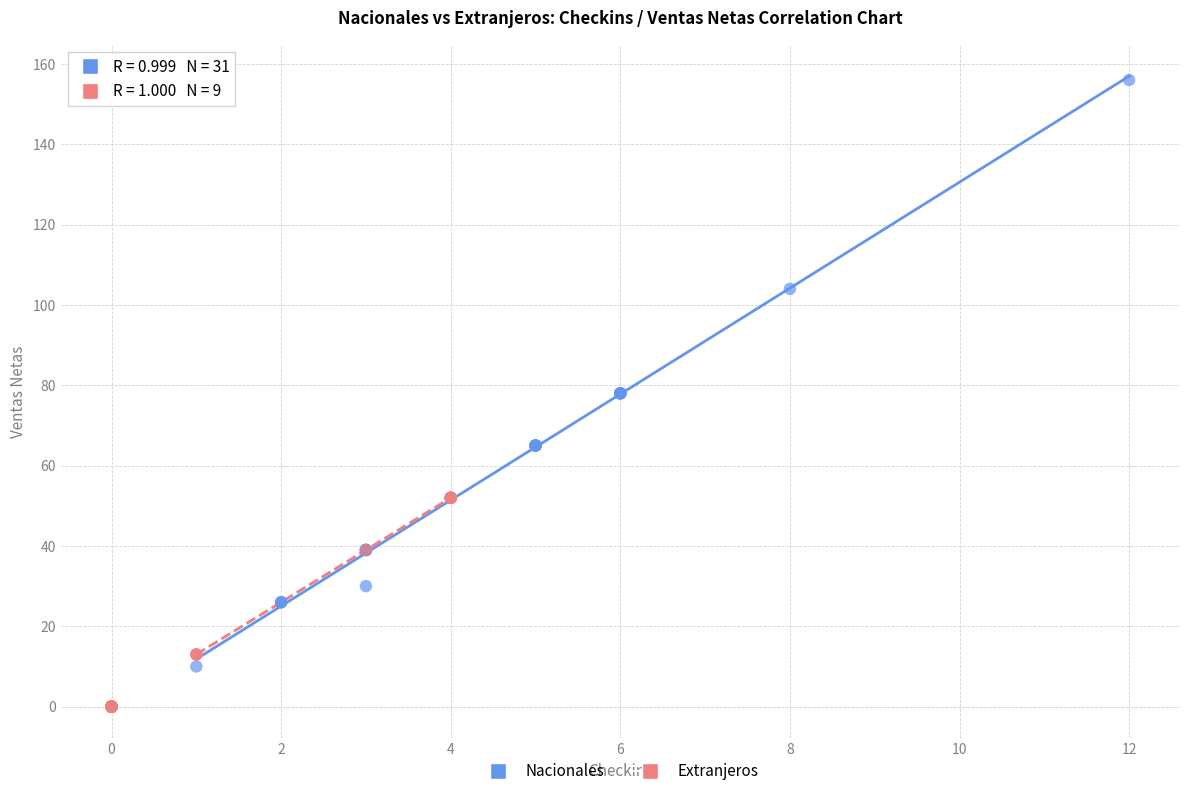

Which series has the largest Y range (max minus min)?

Nacionales